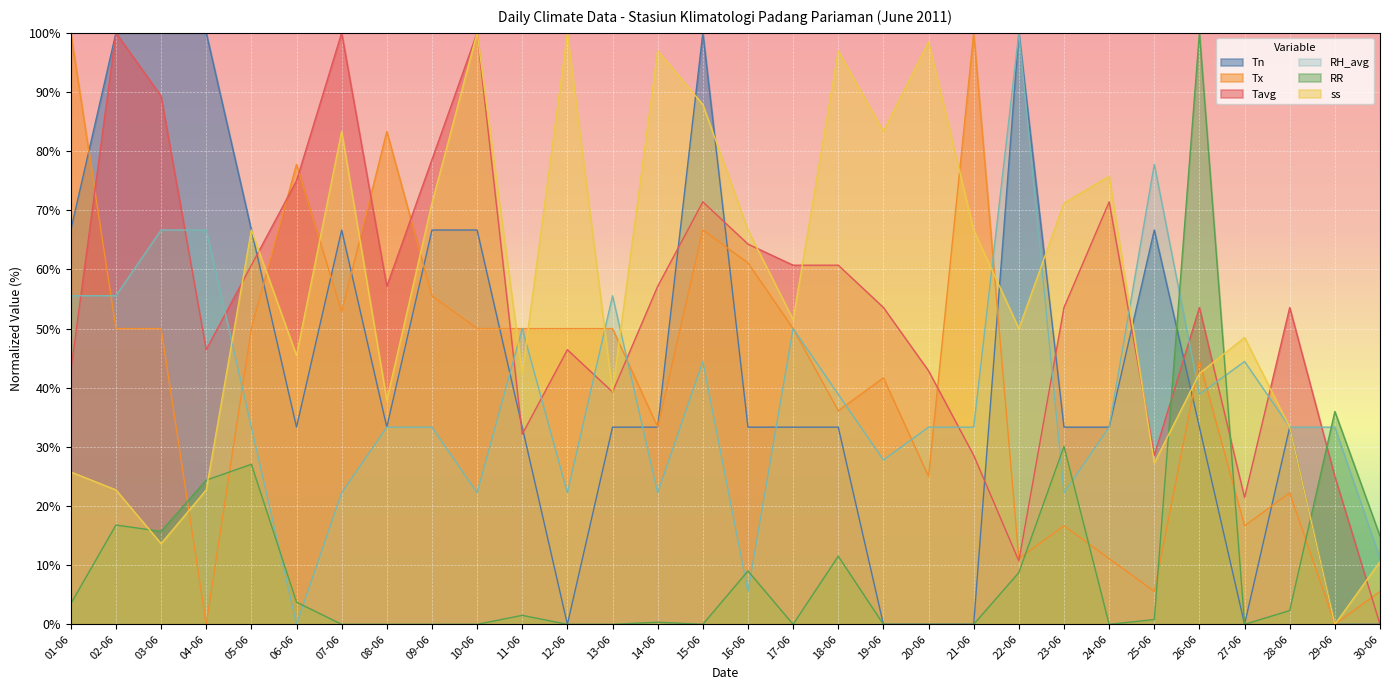

What is the maximum value shown in the chart?

100.0